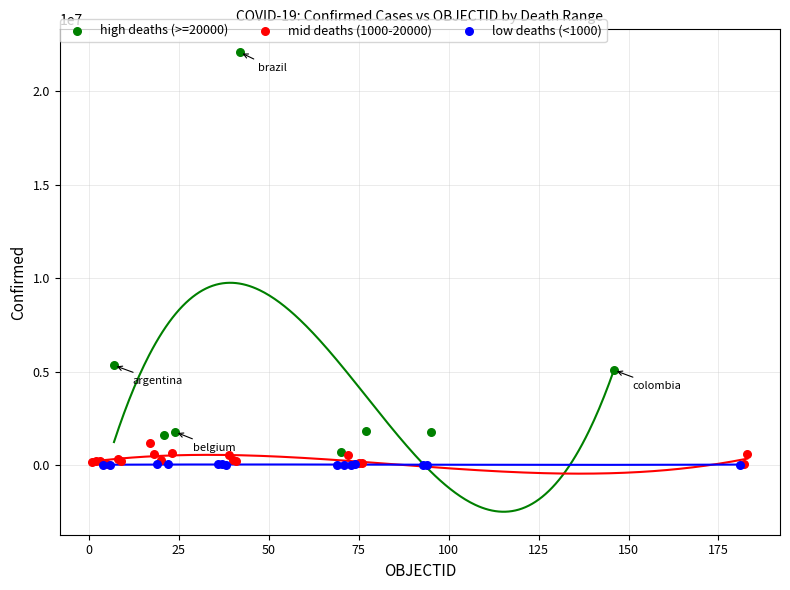

Which series has the largest Y range (max minus min)?

high deaths (>=20000)